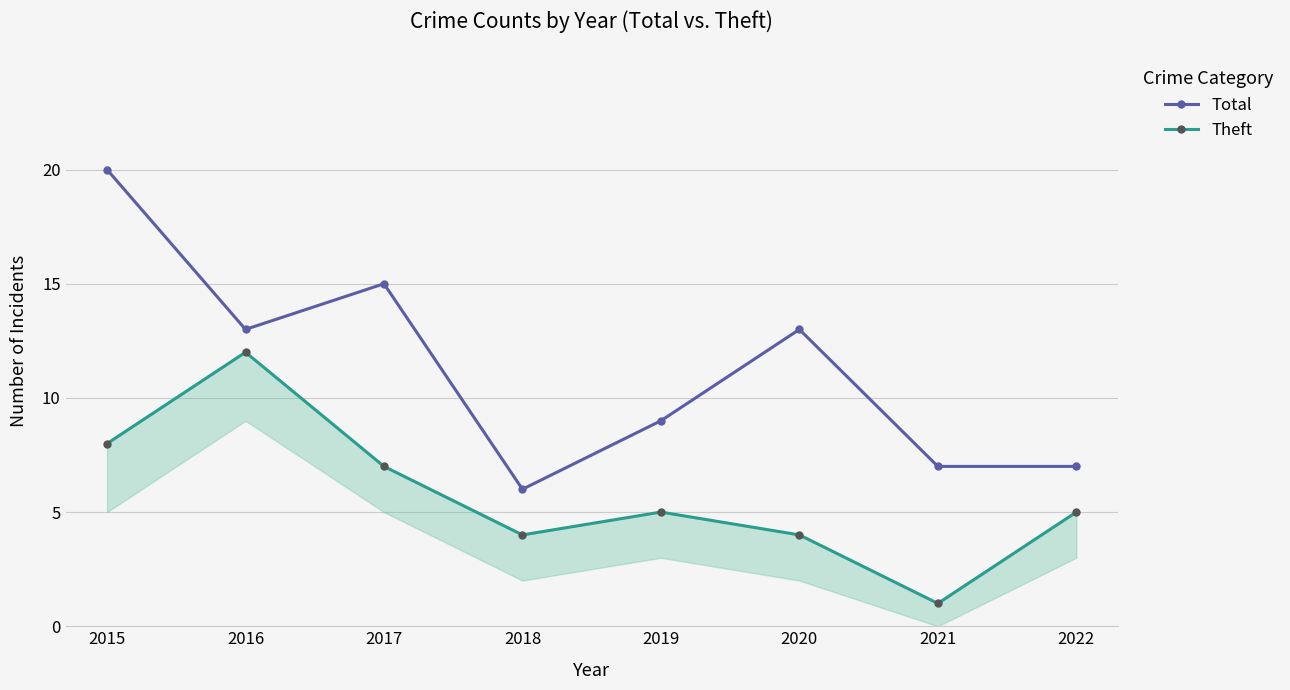

What is the value of the Total point at the 3rd from the left?

15